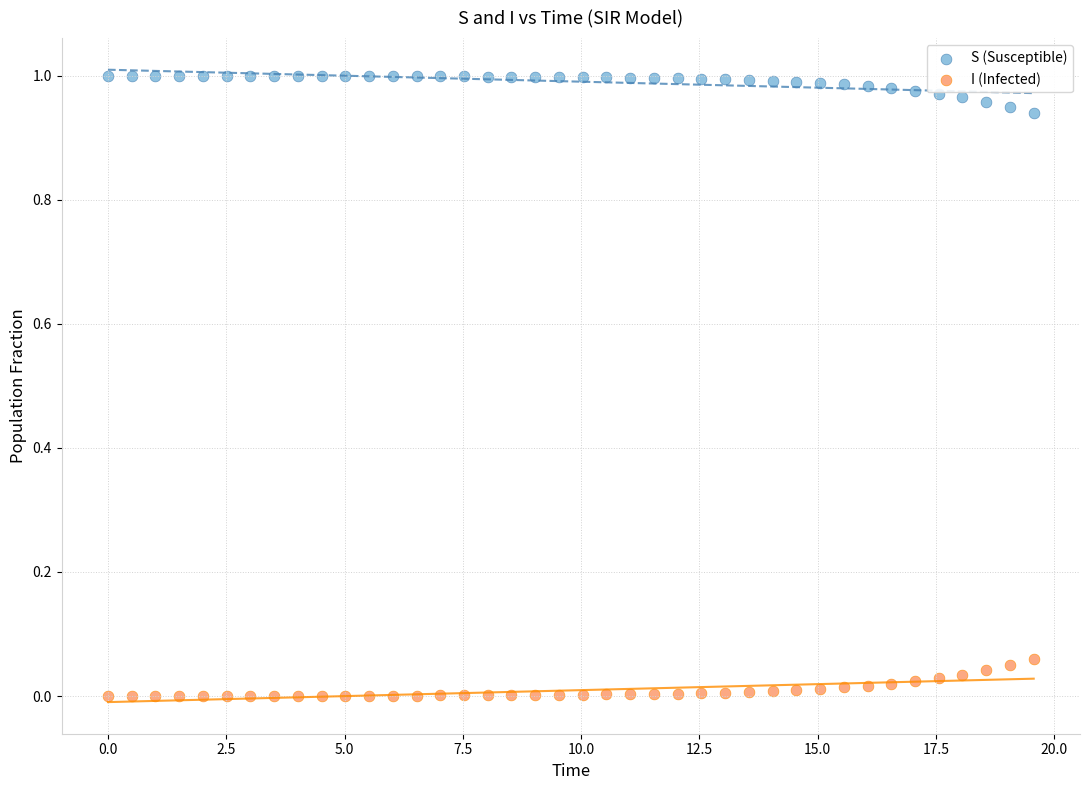

Which series reaches the minimum Y coordinate?

I (Infected)